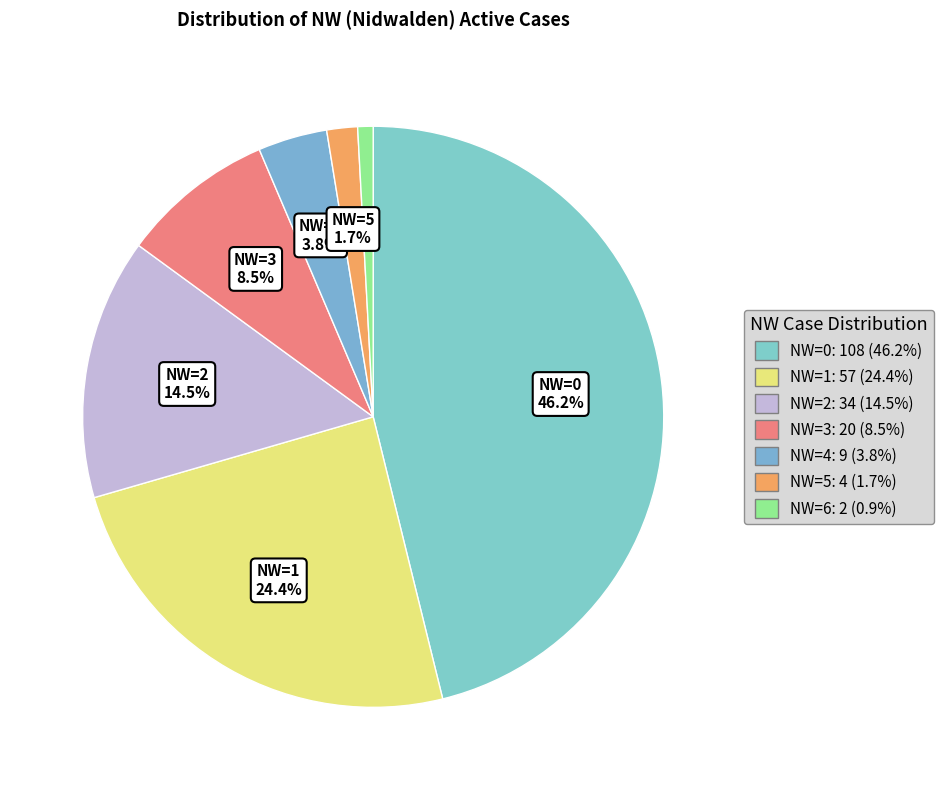

What is the largest slice in the pie chart?

NW=0